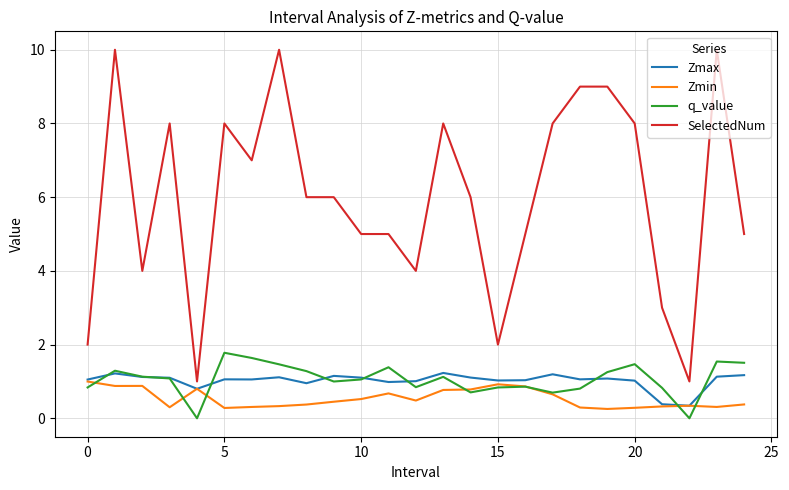

What is the highest value of the Zmax series?

1.2